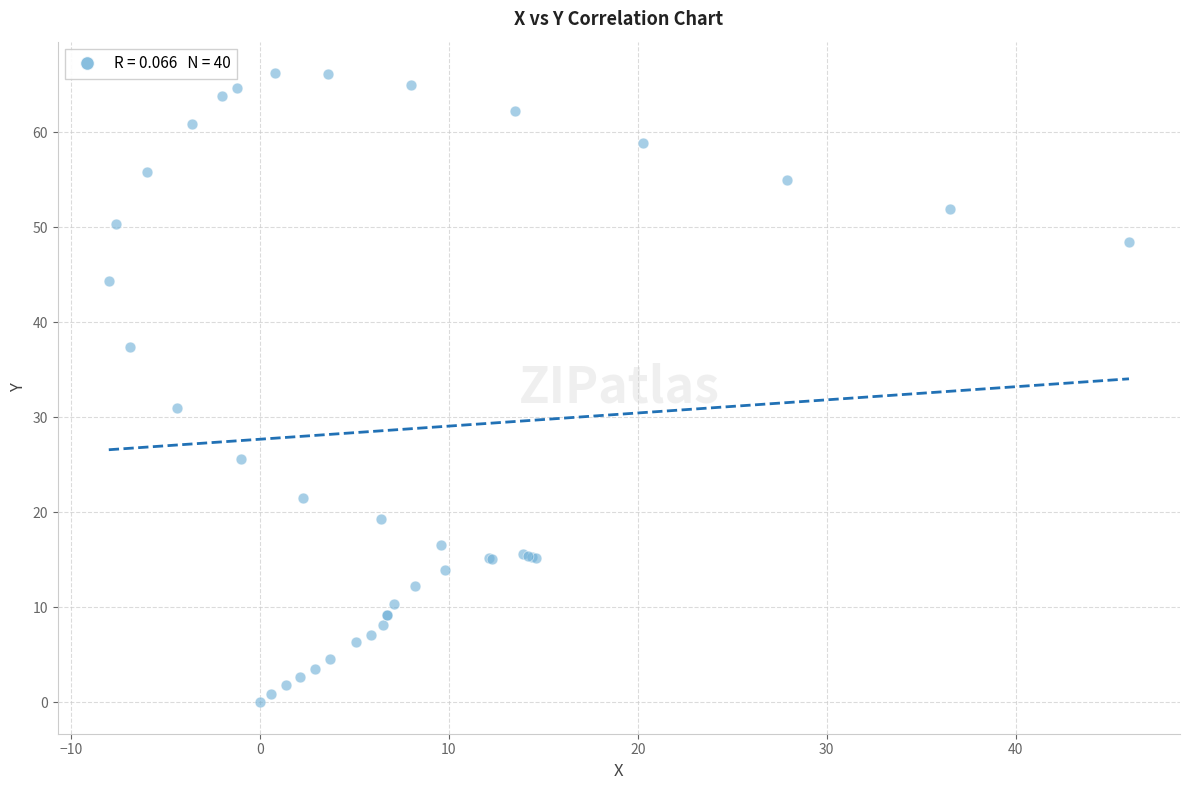

What Y value in the scatter plot is closest to 33?

31.0